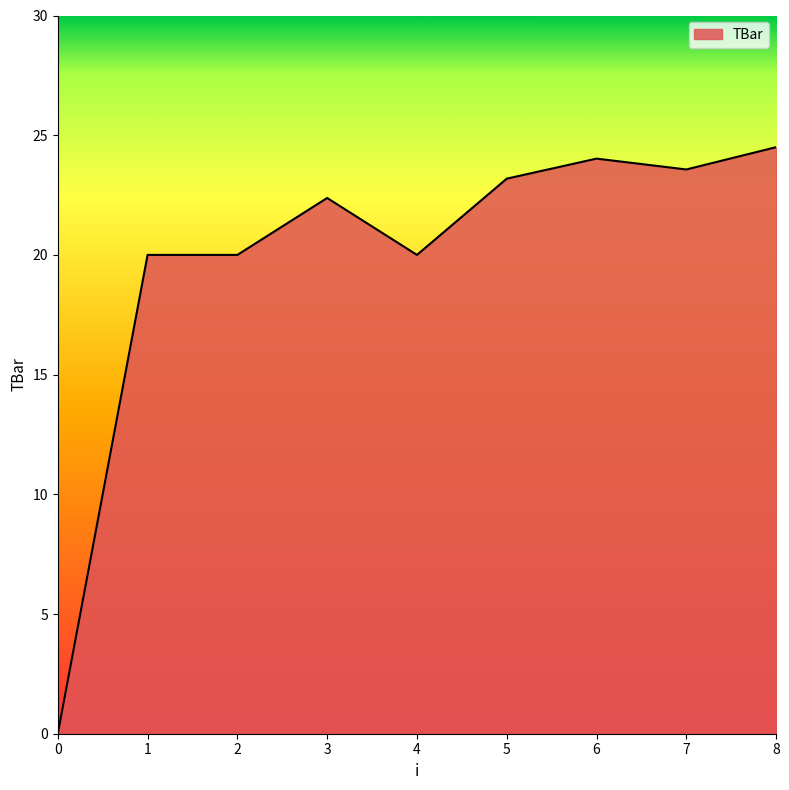

What is the difference between the values at 3 and 7?

1.2